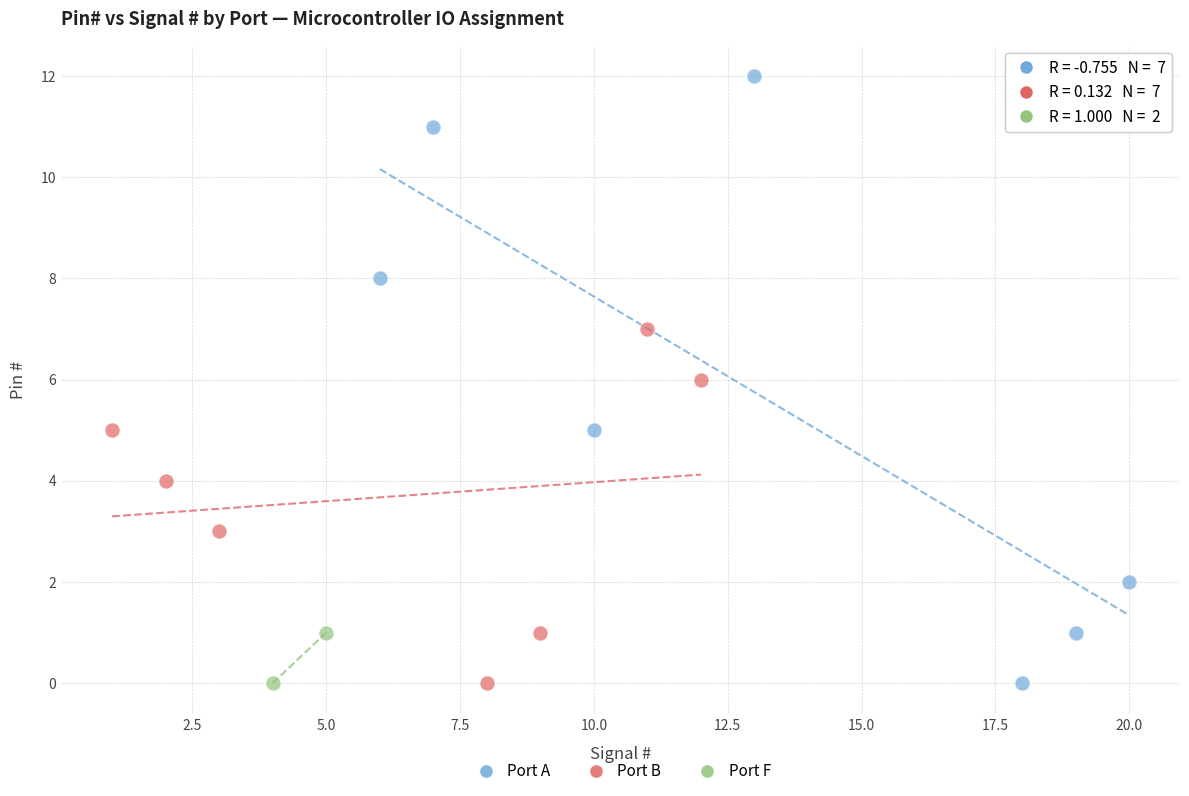

Which series reaches the maximum Y coordinate?

Port A